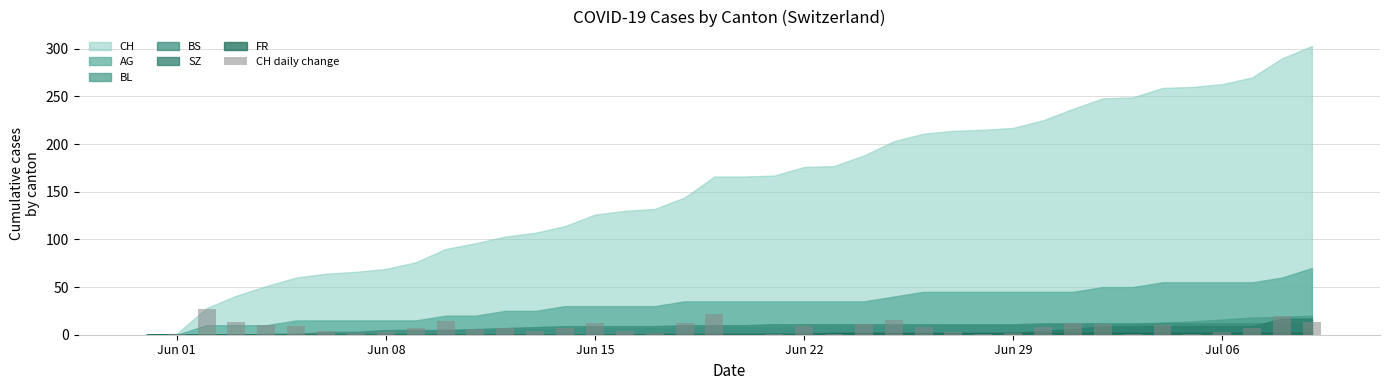

What is the sum of all values?

303